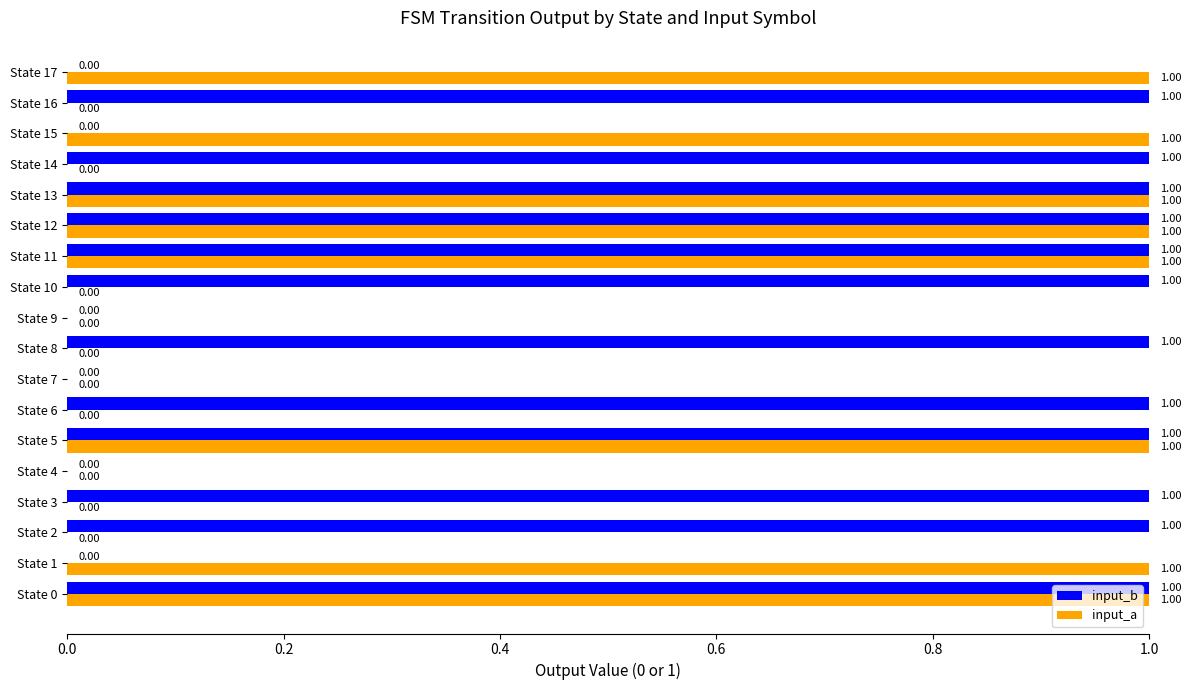

Between State 0 and State 17, which series saw the biggest shift?

input_b